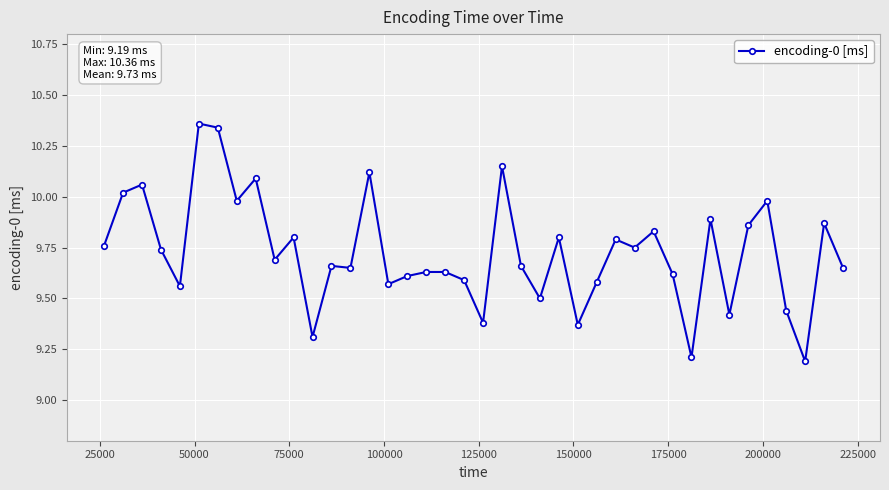

What is the difference between the second highest and second lowest values?

1.1